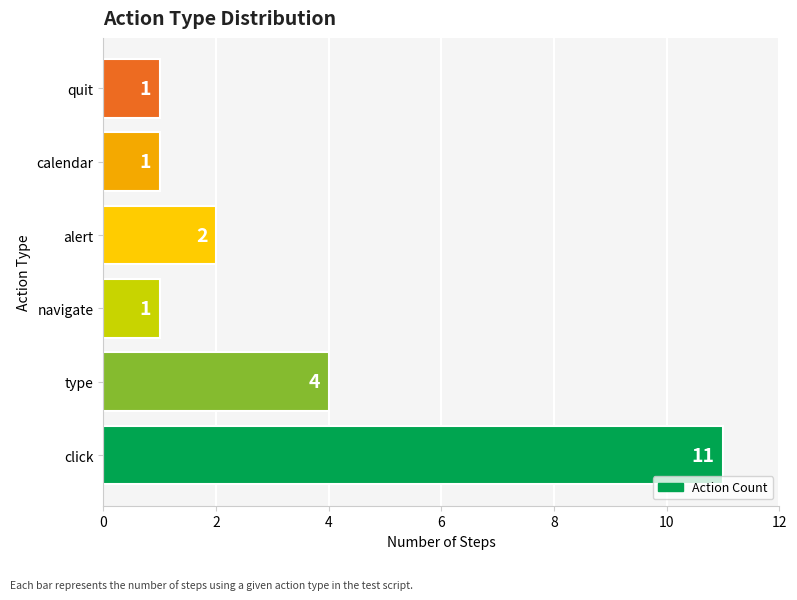

The value at quit is 1. True or false?

True